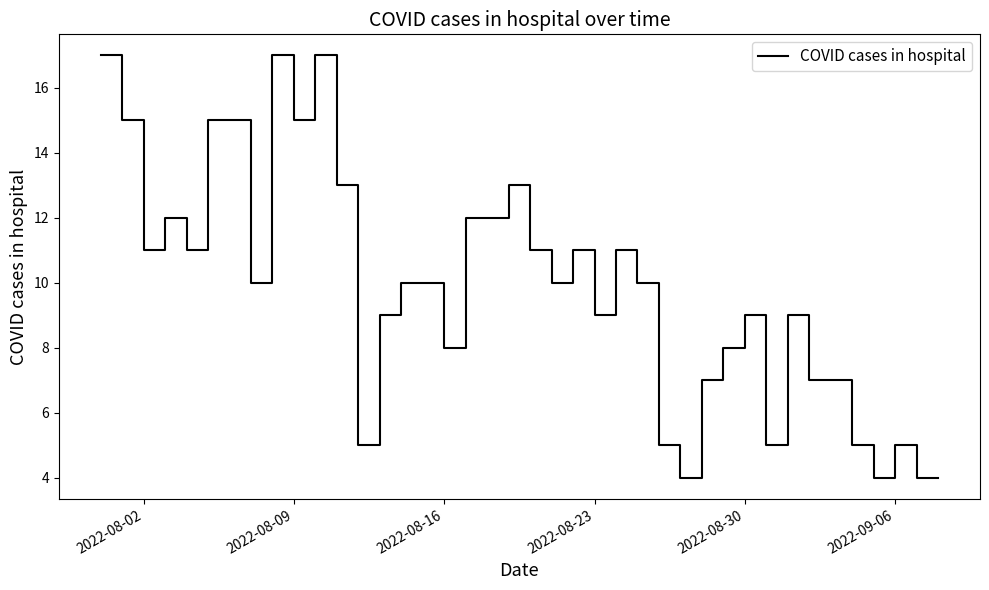

What is the smallest value displayed?

4